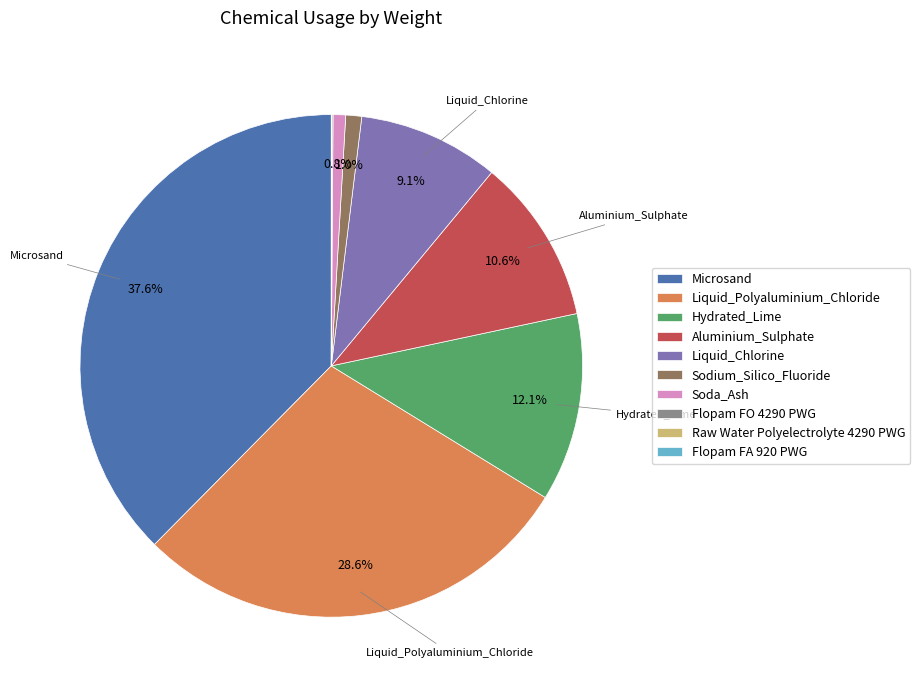

Approximately how many times larger is the value at Hydrated_Lime compared to Microsand?

0.3